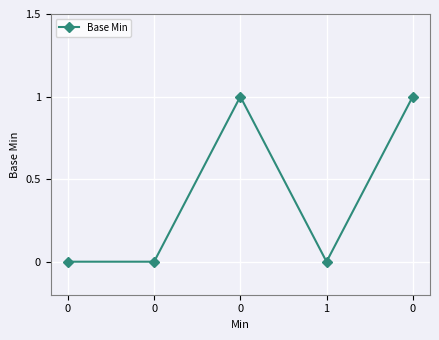

How many categories are shown in the chart?

5